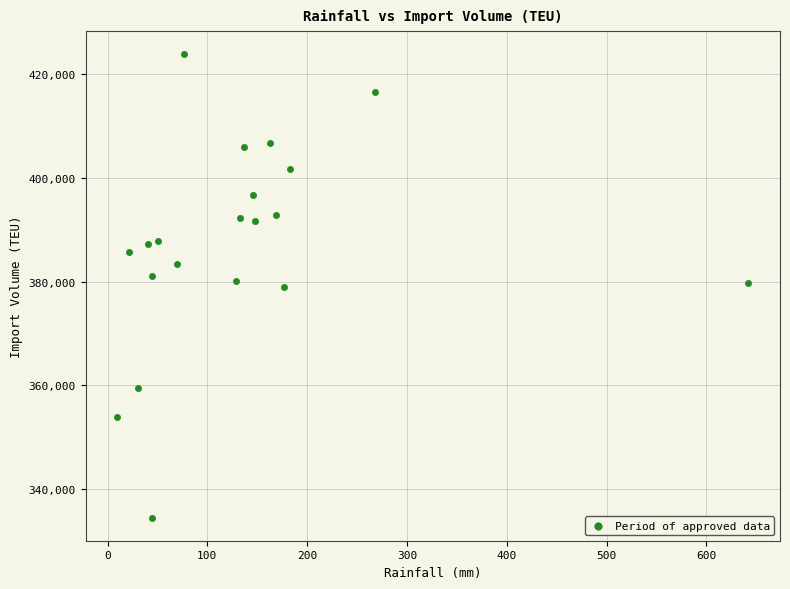

What is the range of X values (max minus min)?

632.6